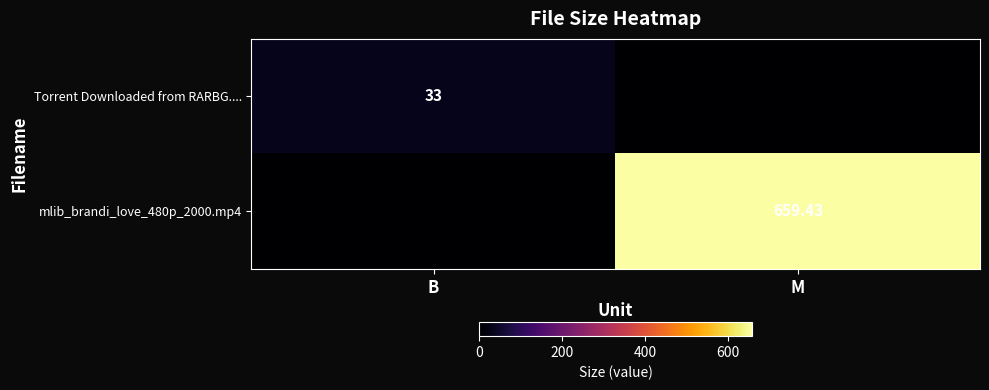

Is the value of mlib_brandi_love_480p_2000.mp4 at M greater than the value of Torrent Downloaded from RARBG.... at B?

Yes